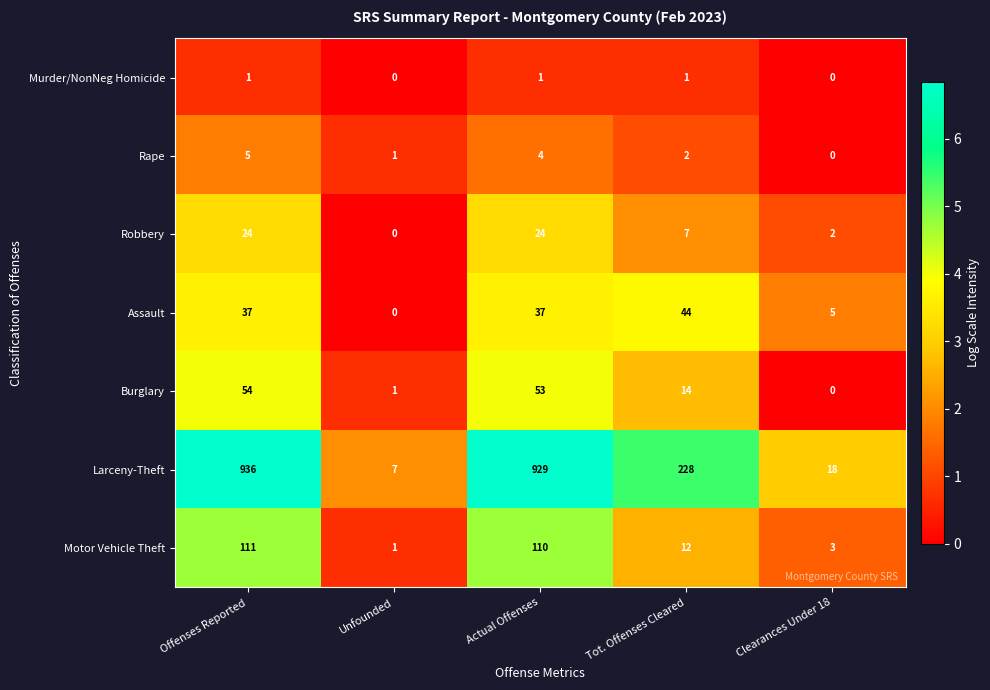

How many categories are shown in the chart?

5